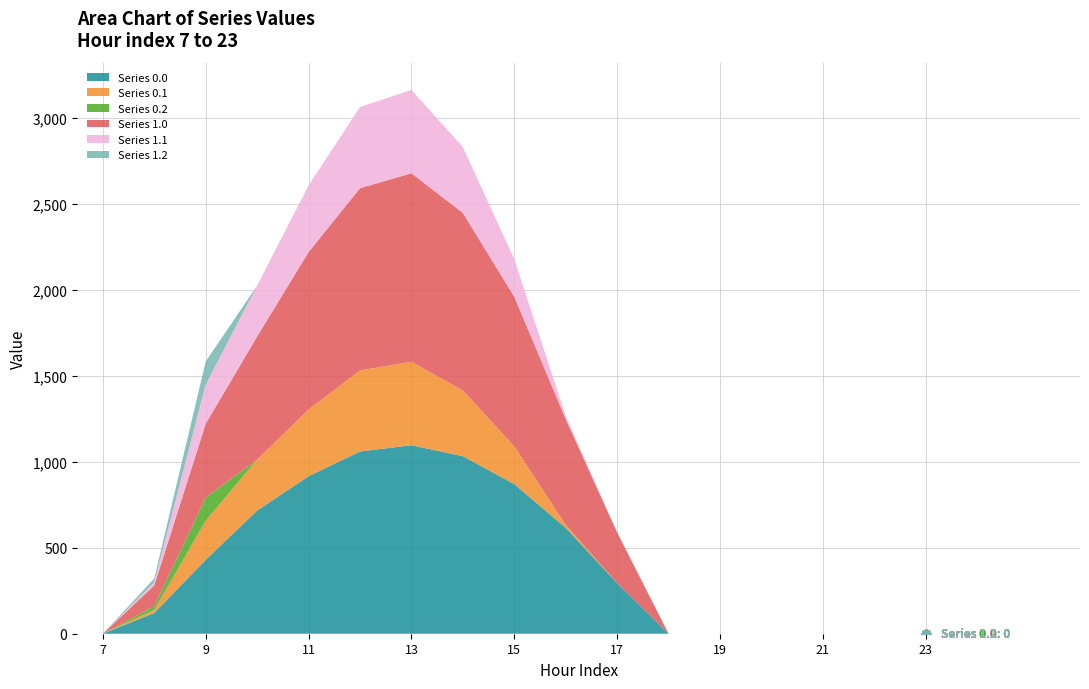

What are all the series names shown in the legend?

Series 0.0, Series 0.1, Series 0.2, Series 1.0, Series 1.1, Series 1.2